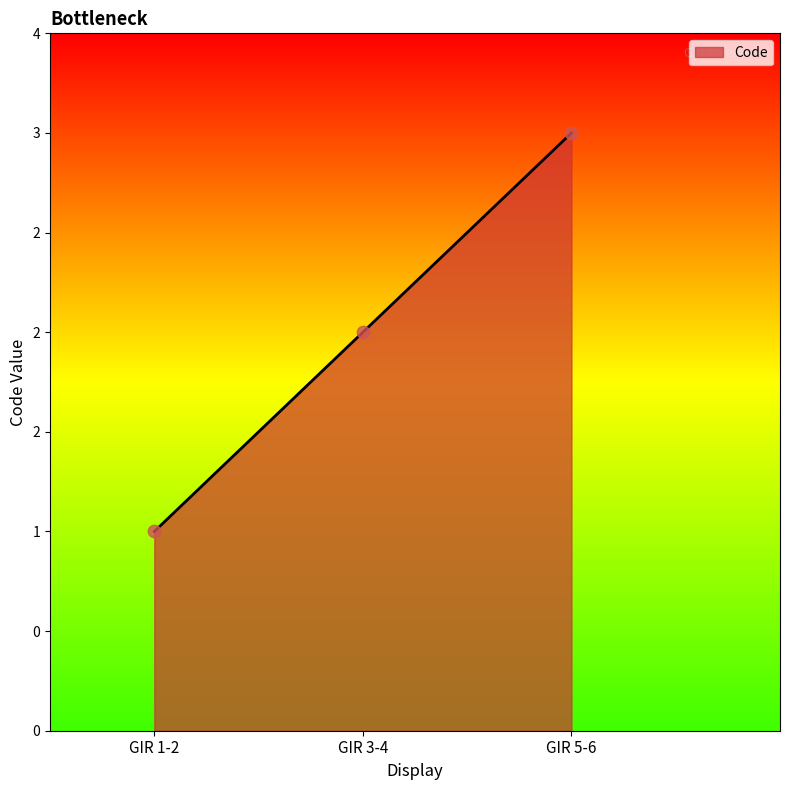

Does the chart have visible grid lines?

No